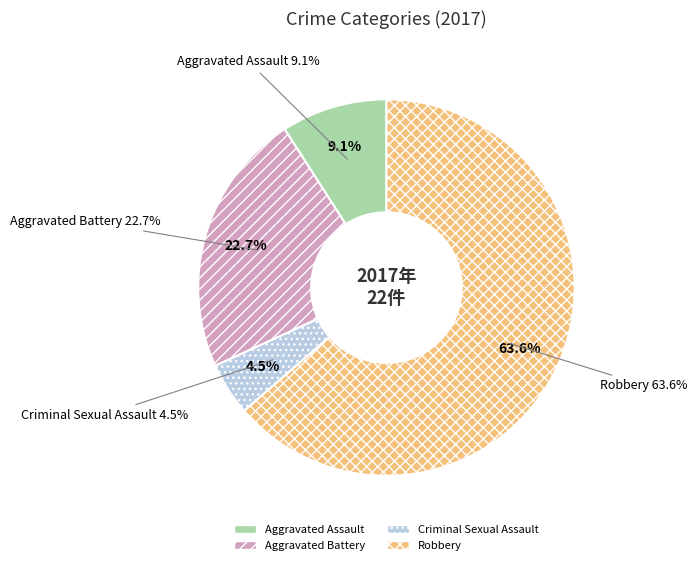

What is the change in value from Aggravated Battery to Robbery?

+9